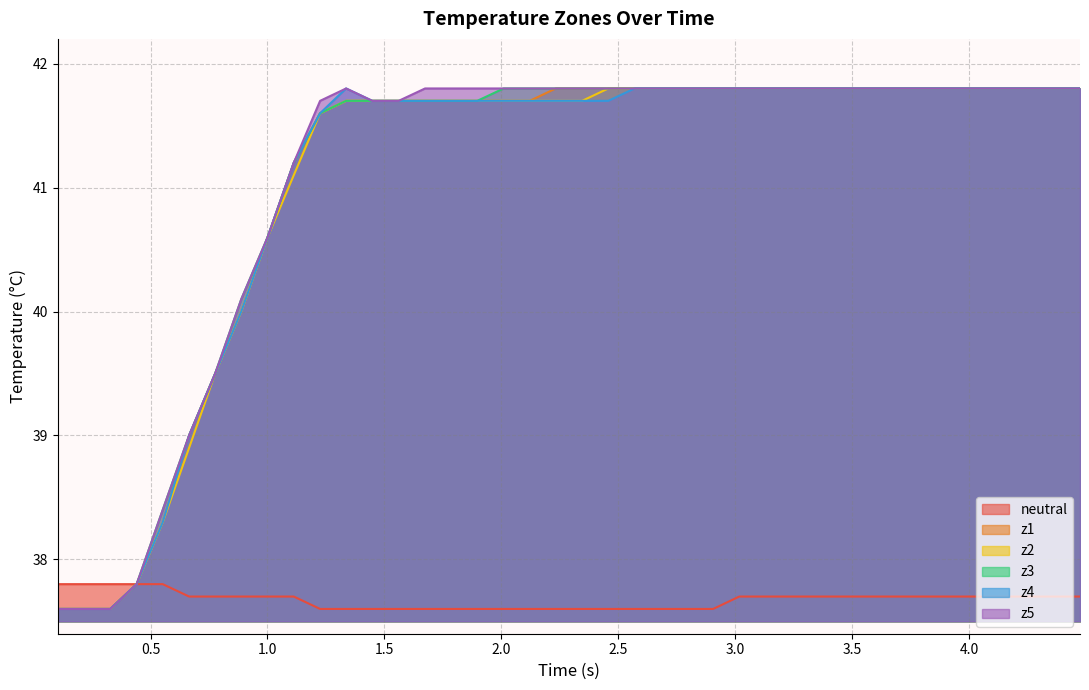

What are all the series names shown in the legend?

neutral, z1, z2, z3, z4, z5